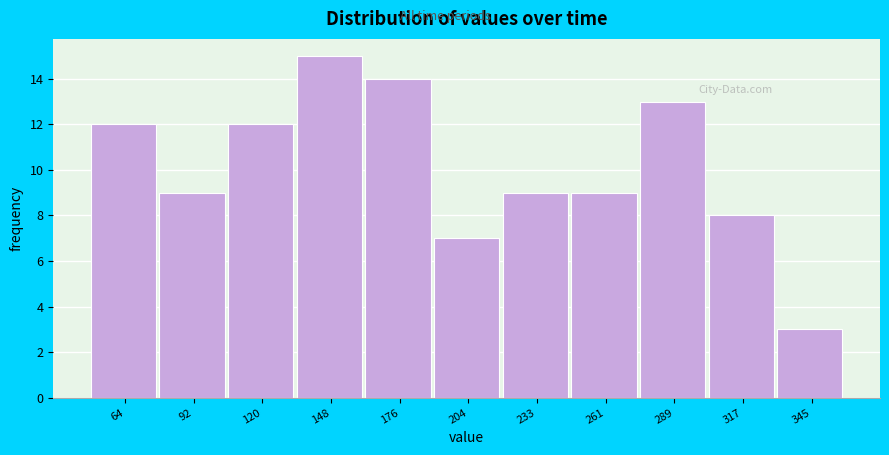

Reading left to right, extract all data points from this chart.

64=12	92=9	120=12	148=15	176=14	204=7	233=9	261=9	289=13	317=8	345=3